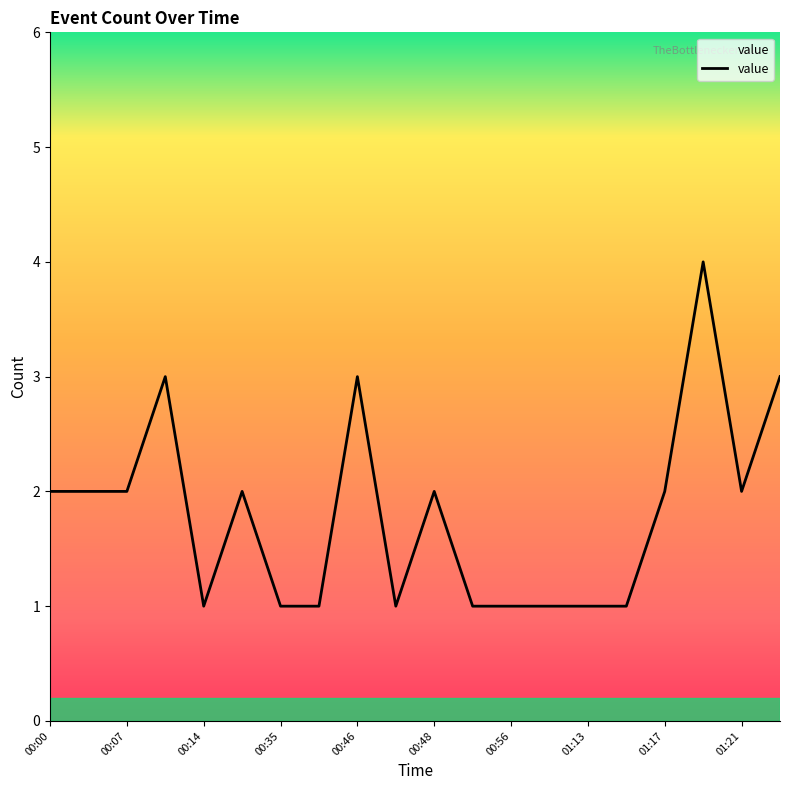

What is the maximum value shown in the chart?

4